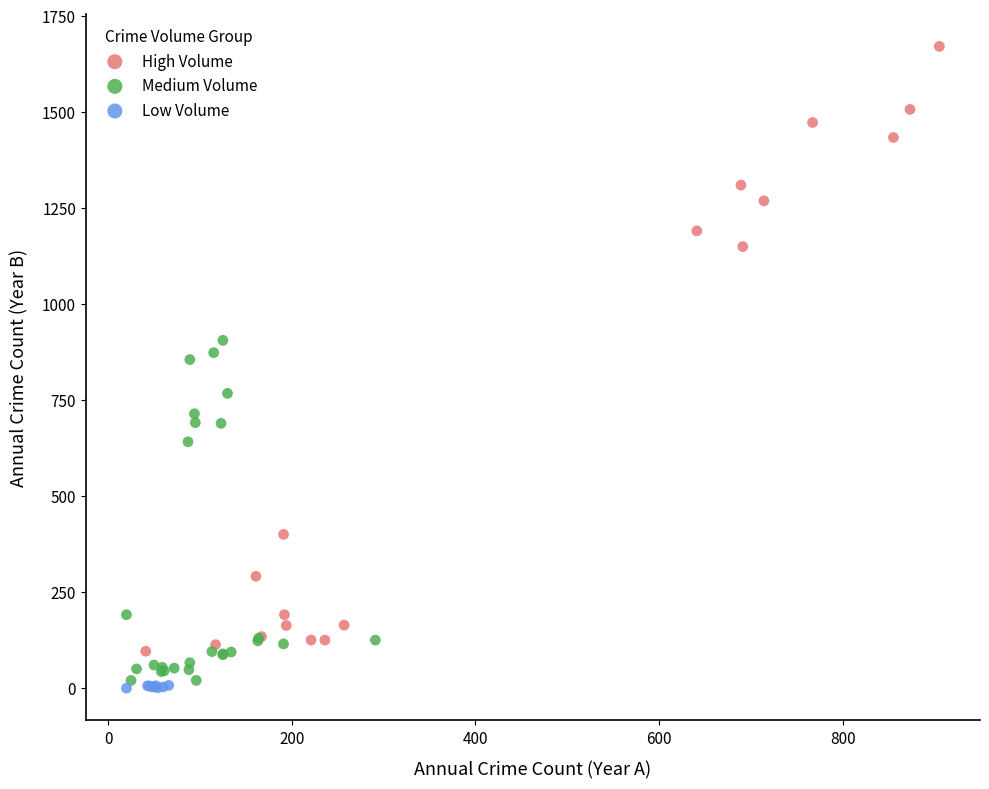

Which series reaches the minimum Y coordinate?

Low Volume